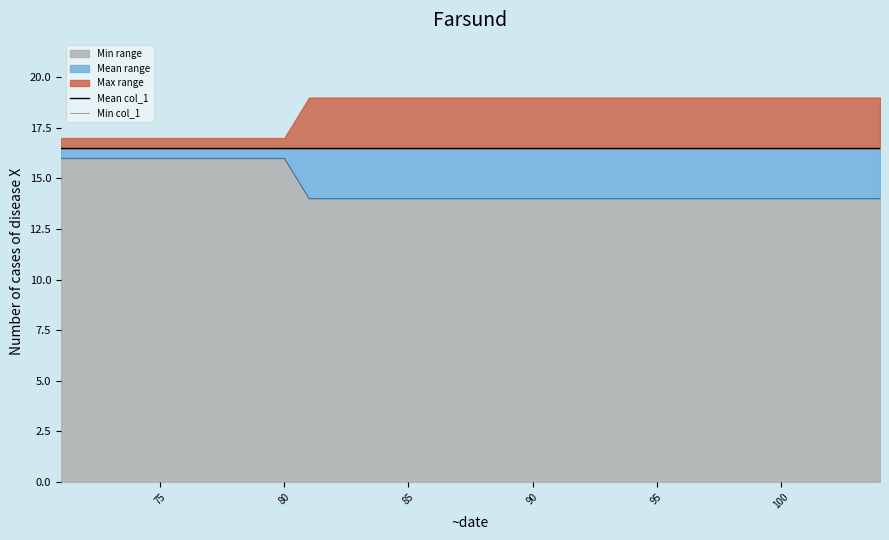

What is the difference between the maximum and minimum values in the Min col_1 series?

2.0